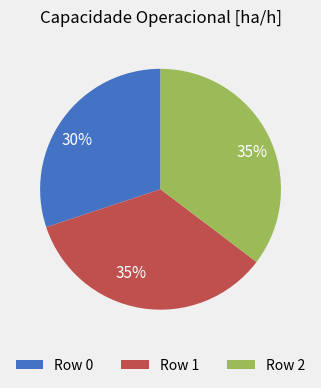

What is the smallest slice in the pie chart?

Row 0